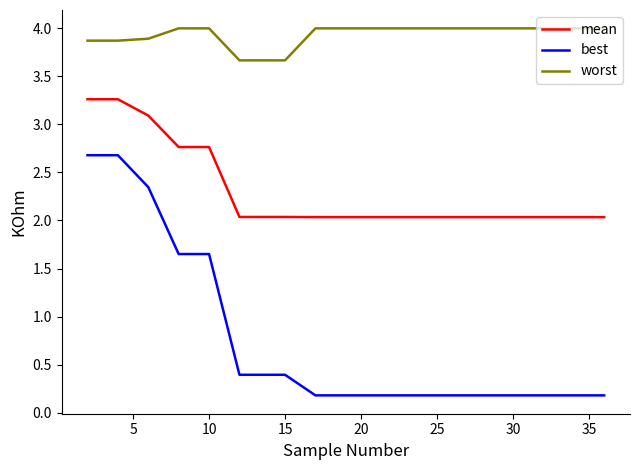

True or false: best and worst cross at least once.

False